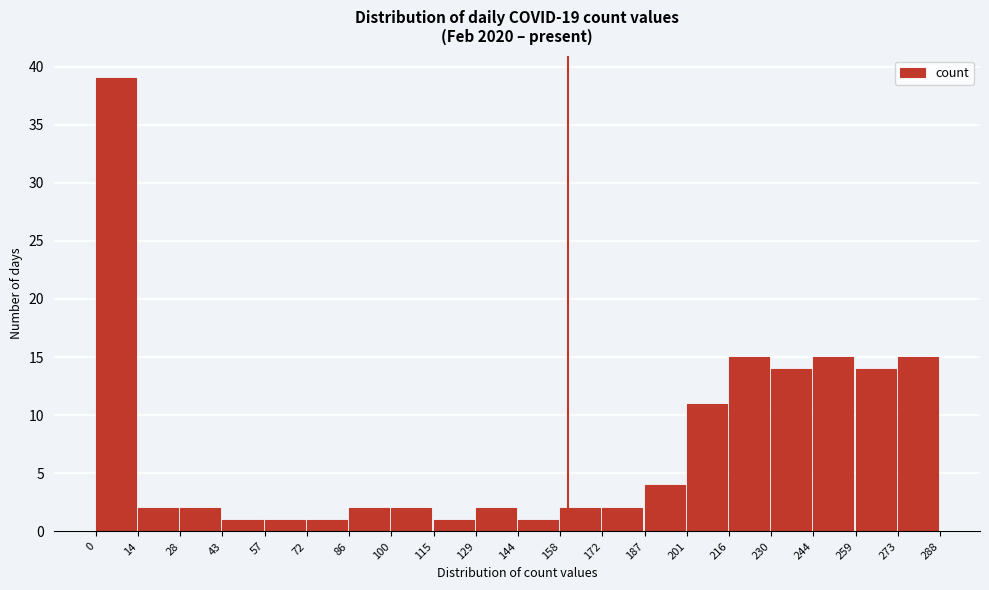

Reading left to right, transcribe this chart: for each bar, give the range it covers on the x-axis and its height. The values are not printed on the chart, so give them approximately, as read against the axis.

0 to 14: 39
14 to 28: 2
28 to 43: 2
43 to 57: 1
57 to 72: 1
72 to 86: 1
86 to 100: 2
100 to 115: 2
115 to 129: 1
129 to 144: 2
144 to 158: 1
158 to 172: 2
172 to 187: 2
187 to 201: 4
201 to 216: 11
216 to 230: 15
230 to 244: 14
244 to 259: 15
259 to 273: 14
273 to 288: 15